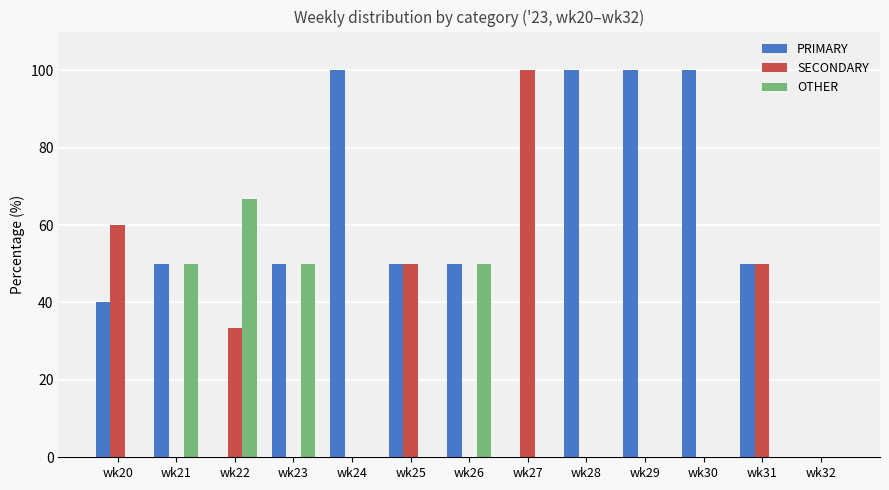

What is the sum of all SECONDARY values?

293.3